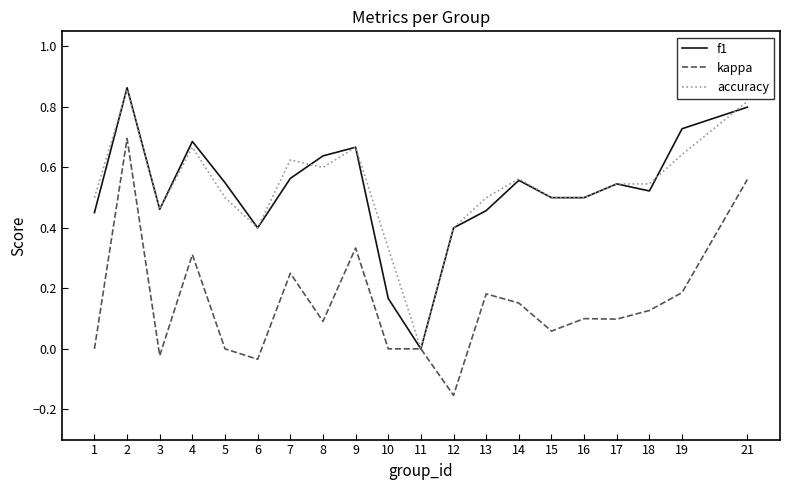

Is the value of kappa at 5 greater than the value of accuracy at 7?

No